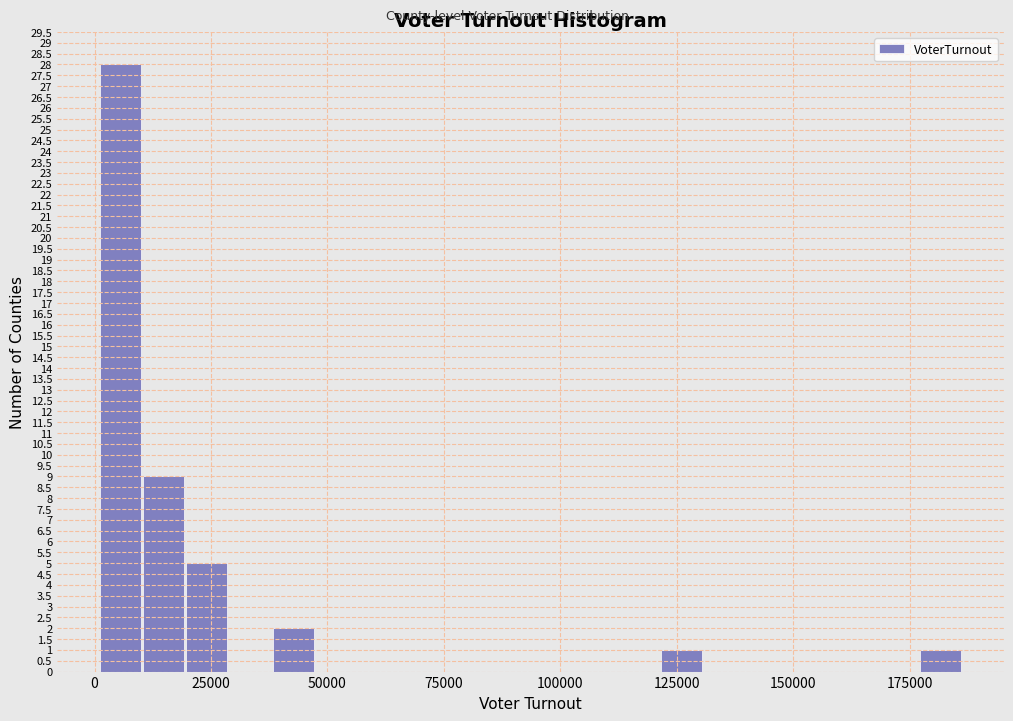

Read against the x-axis, roughly where is the centre of the tallest bar?

5000